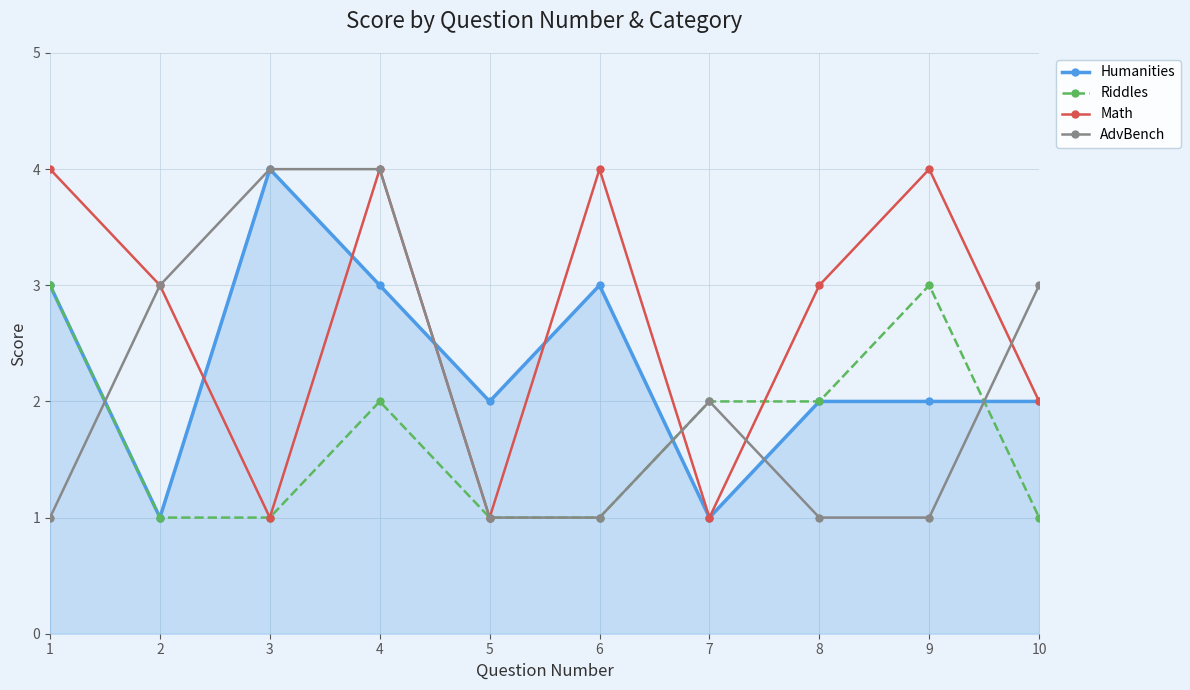

Reading left to right, extract all data points from this chart.

Humanities: 3	1	4	3	2	3	1	2	2	2
Riddles: 3	1	1	2	1	1	2	2	3	1
Math: 4	3	1	4	1	4	1	3	4	2
AdvBench: 1	3	4	4	1	1	2	1	1	3